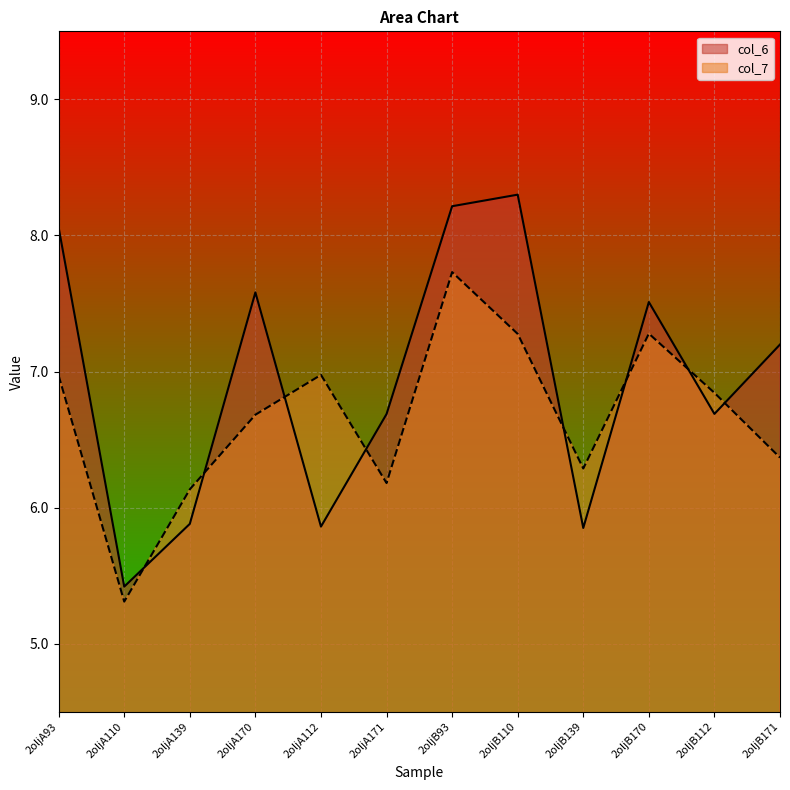

List the series in order of their peak value, lowest first.

col_7, col_6